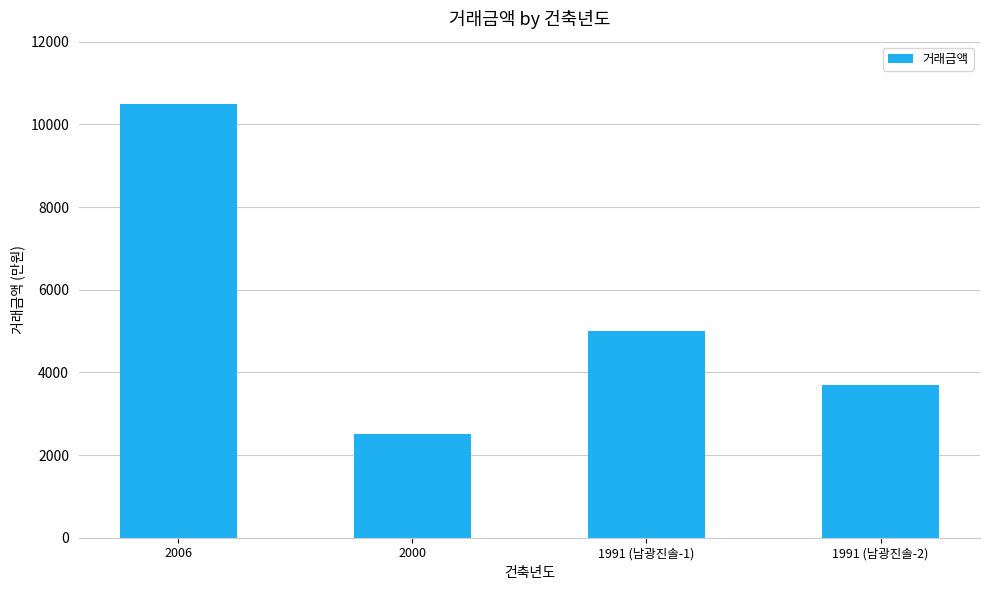

What is the difference between the values at 1991 (남광진솔-2) and 1991 (남광진솔-1)?

1300